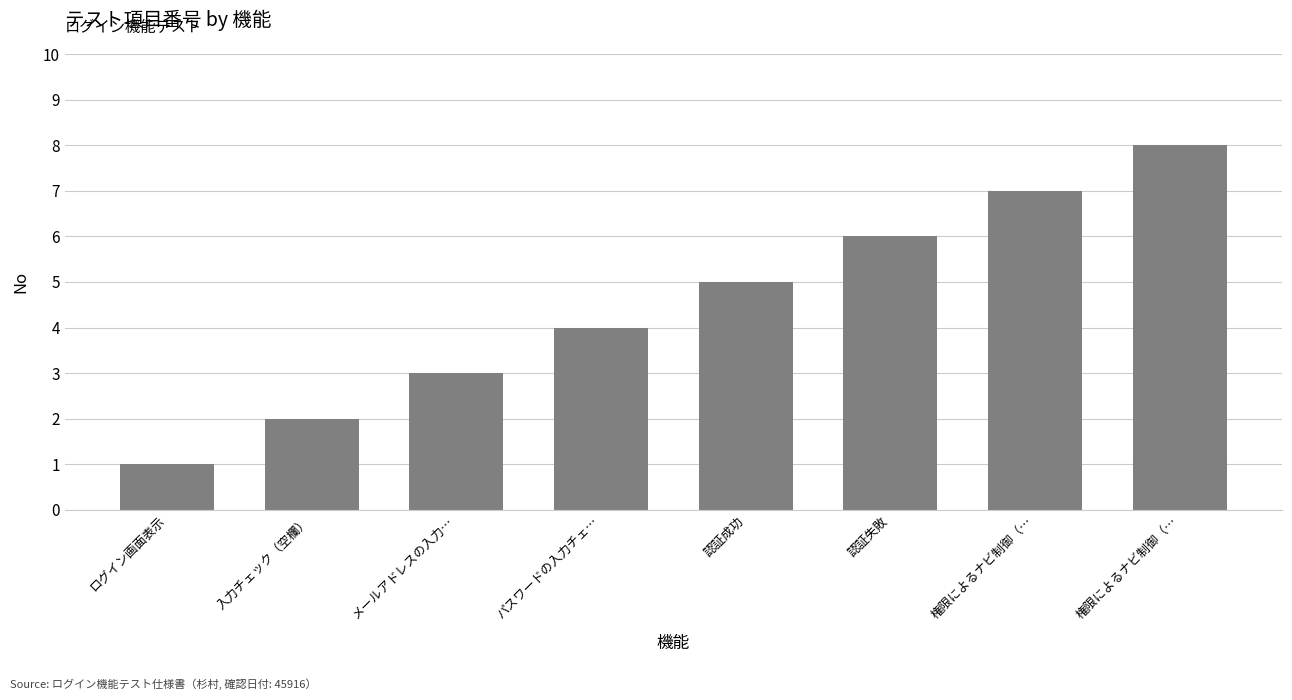

Rank the categories by value from lowest to highest.

ログイン画面表示, 入力チェック（空欄）, メールアドレスの入力…, パスワードの入力チェ…, 認証成功, 認証失敗, 権限によるナビ制御（…, 権限によるナビ制御（…